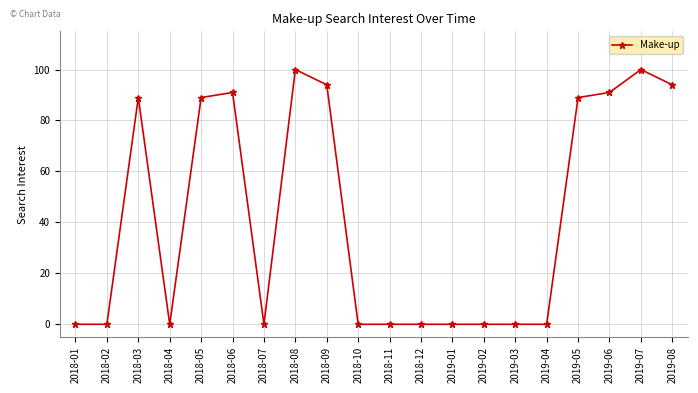

Reading left to right, extract all data points from this chart.

0	0	89	0	89	91	0	100	94	0	0	0	0	0	0	0	89	91	100	94